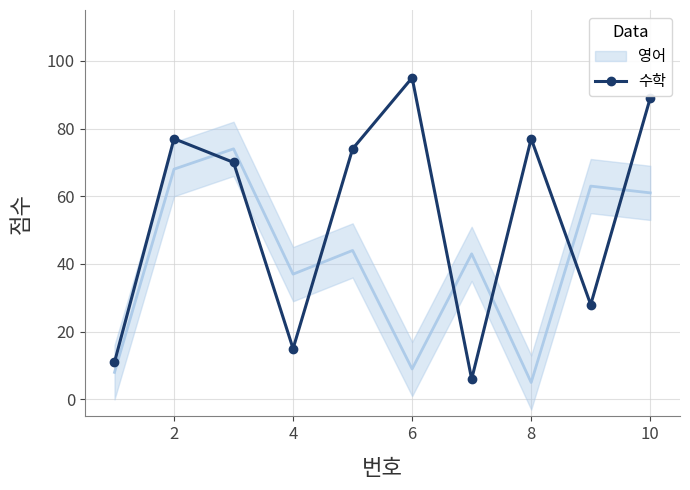

At which category does 수학 reach its first local valley?

4